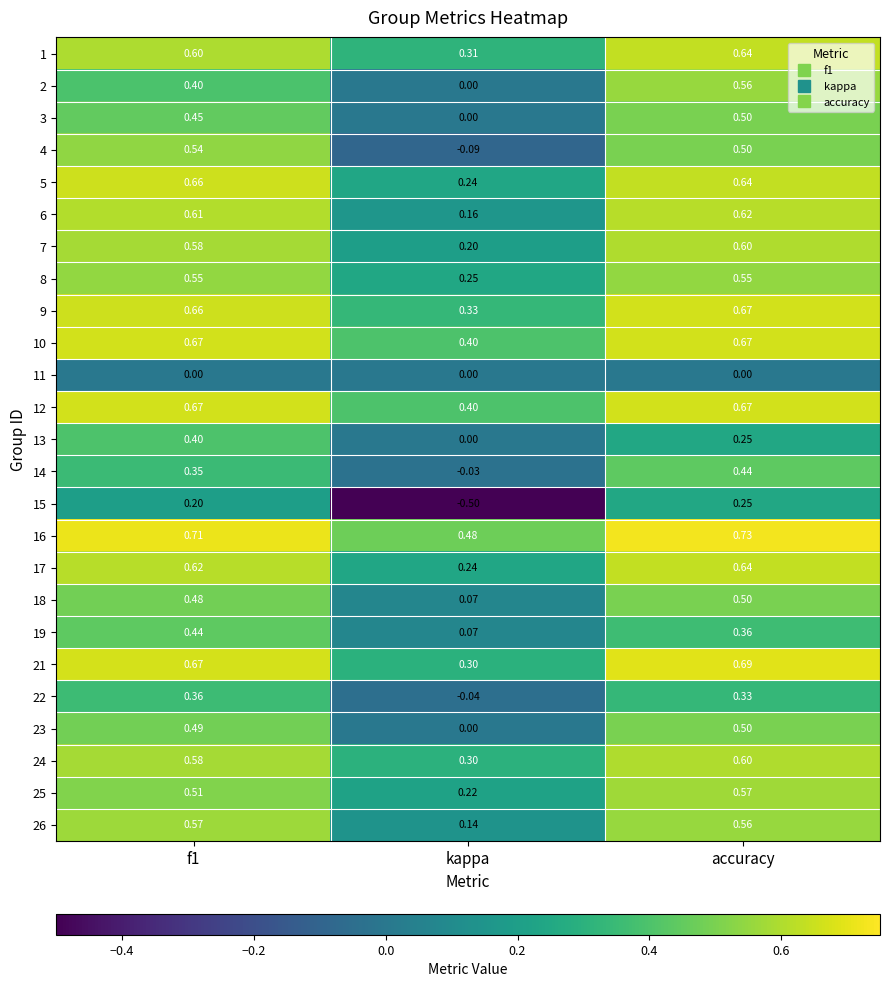

Which label corresponds to the largest value in the chart?

accuracy